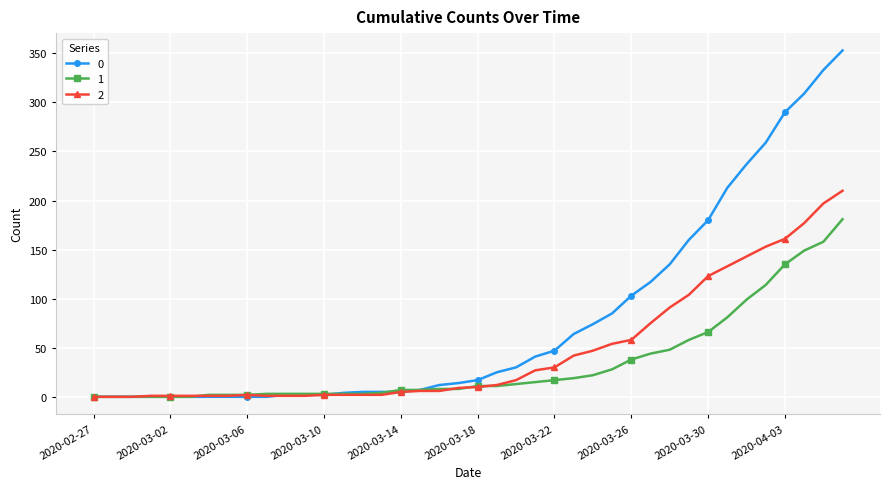

What is the maximum value shown in the chart?

353